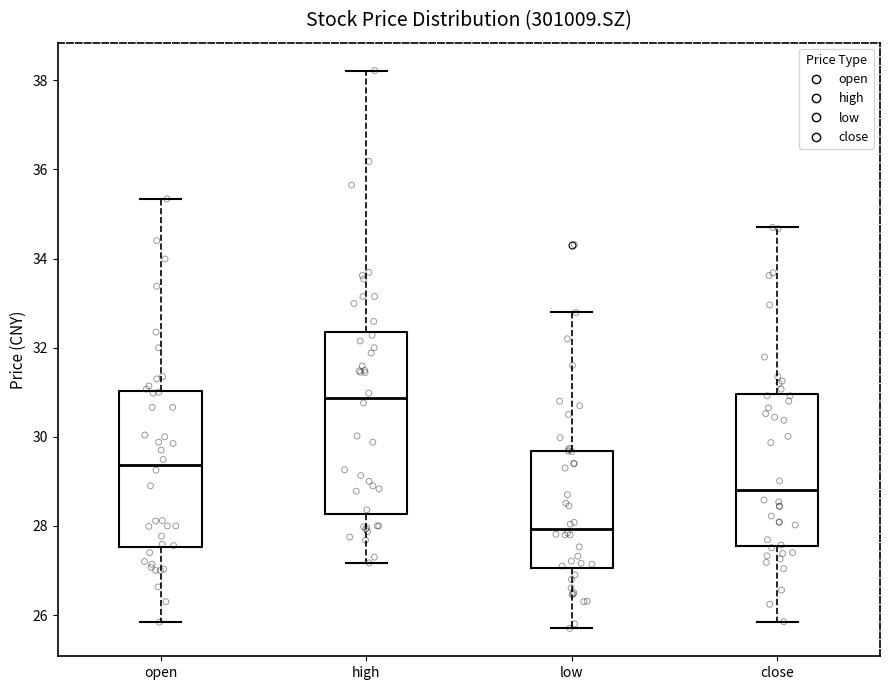

Which box is the tallest, from its lower edge to its upper edge?

high